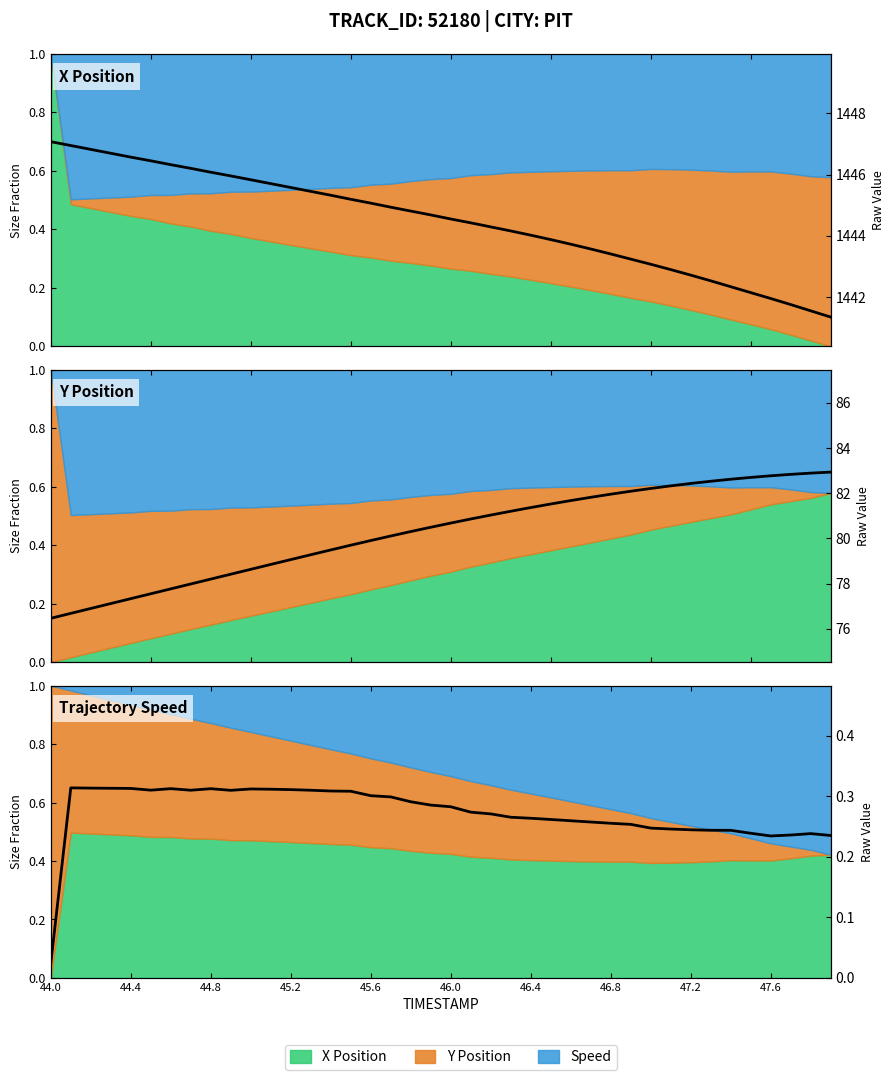

What is the minimum value for Y?

0.1